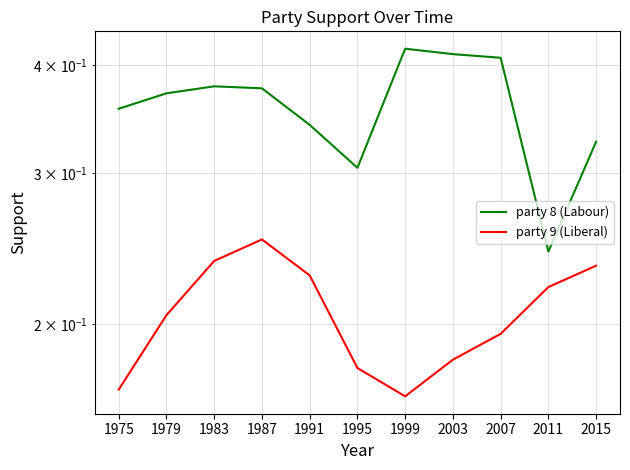

What are all the series names shown in the legend?

party 8 (Labour), party 9 (Liberal)